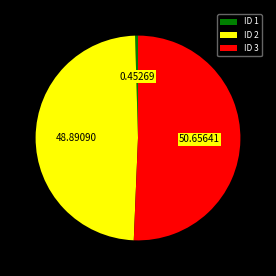

Which category has the smallest portion of the pie?

ID 1